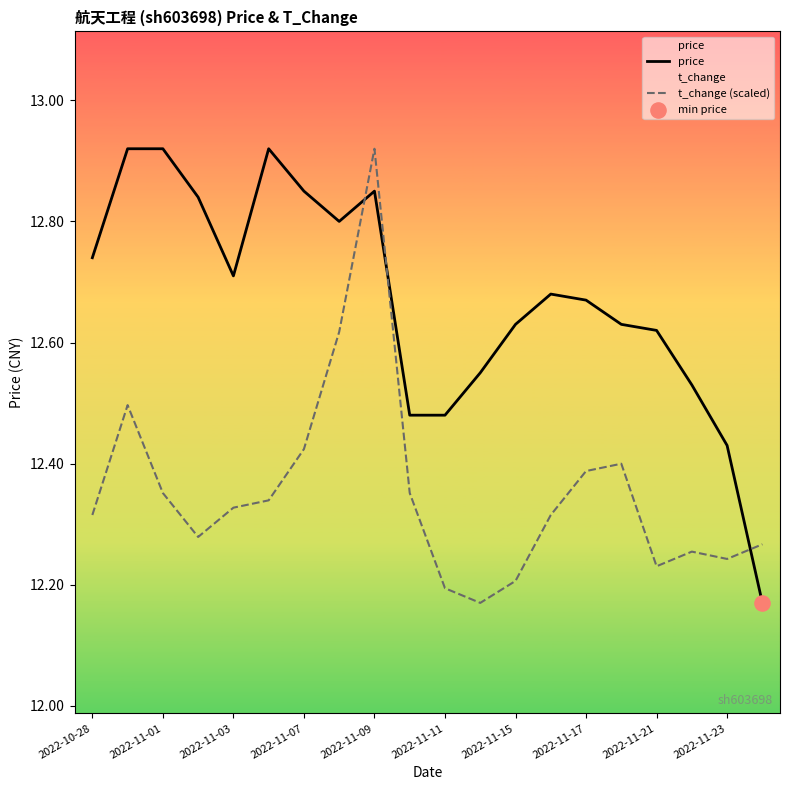

Which series reaches the minimum Y coordinate?

price